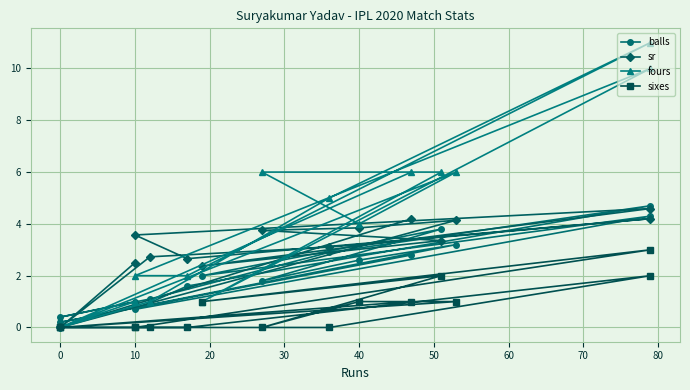

What is the difference between the highest and lowest values at 40?

2.7